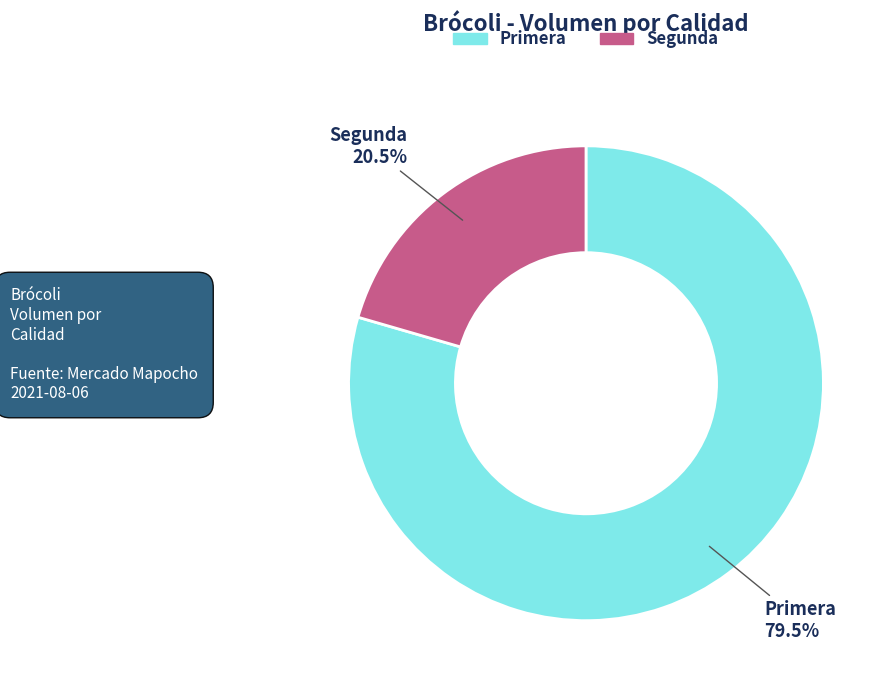

To the nearest percent, what is the average slice percentage?

50%